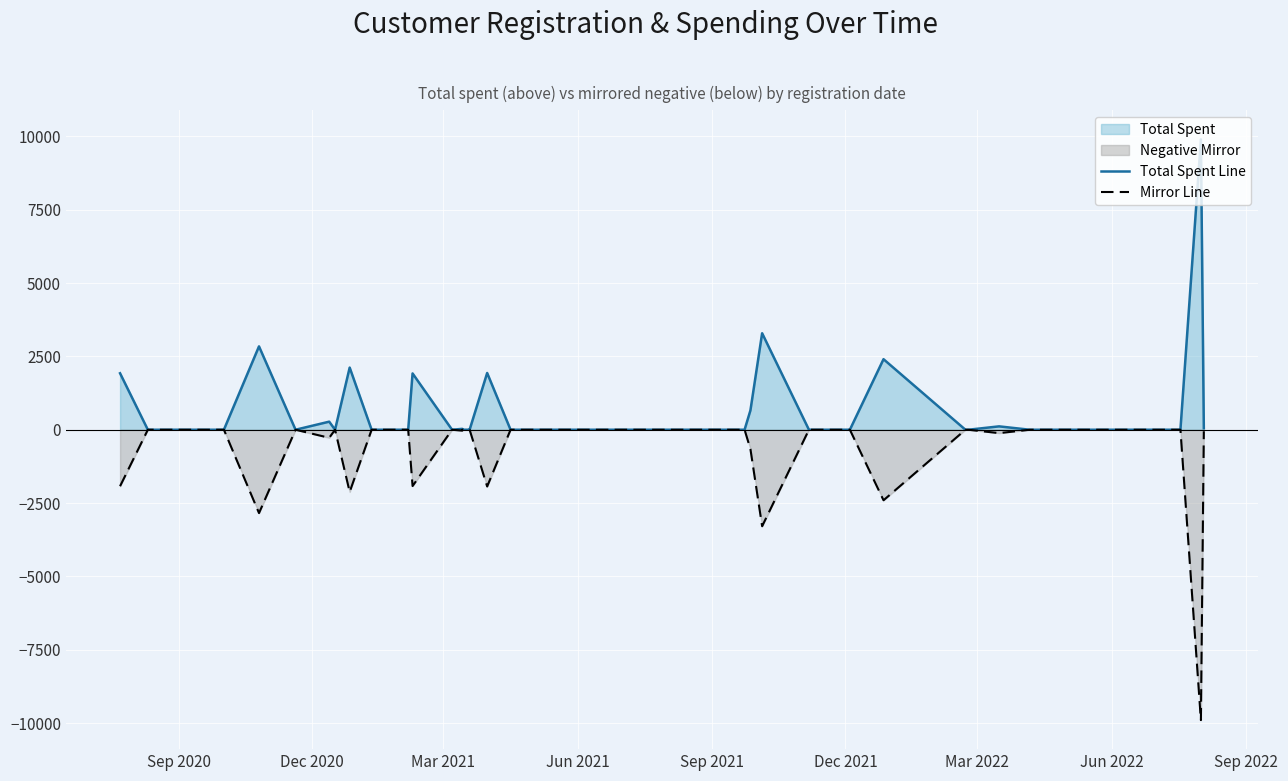

Rank the series by their maximum value, from highest to lowest.

total_spent line, negative_total_spent line